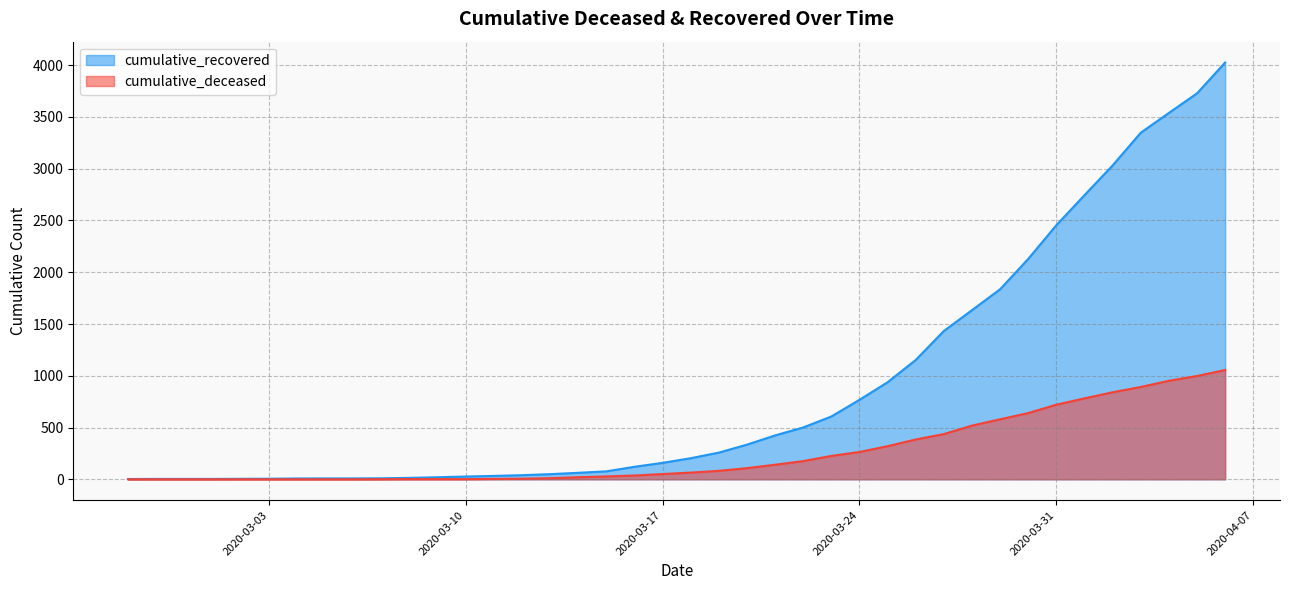

What is the maximum value for cumulative_recovered?

4026